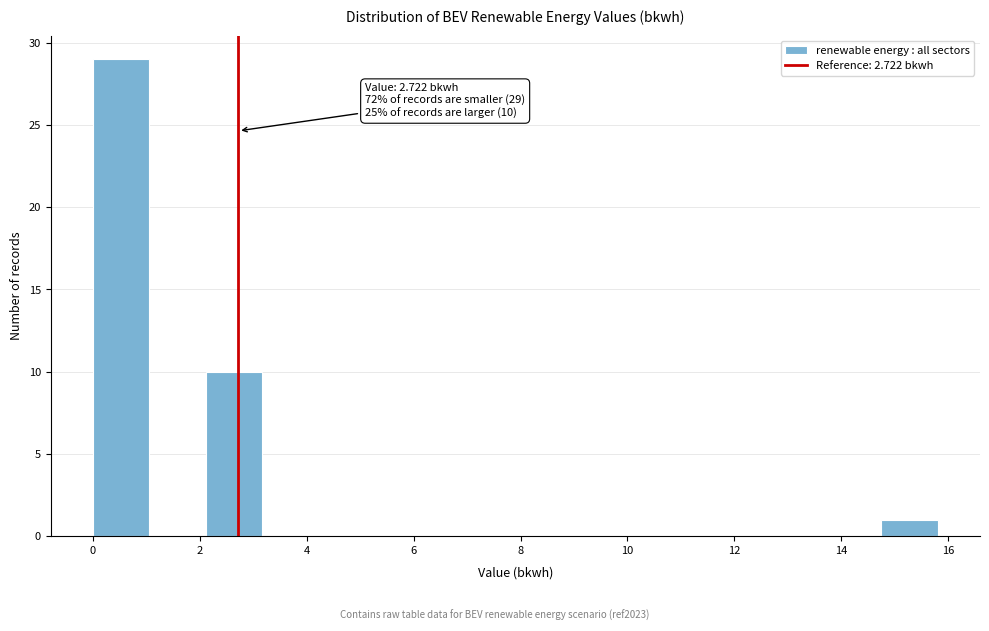

Which range on the x-axis has the tallest bar?

0.0 to 1.0